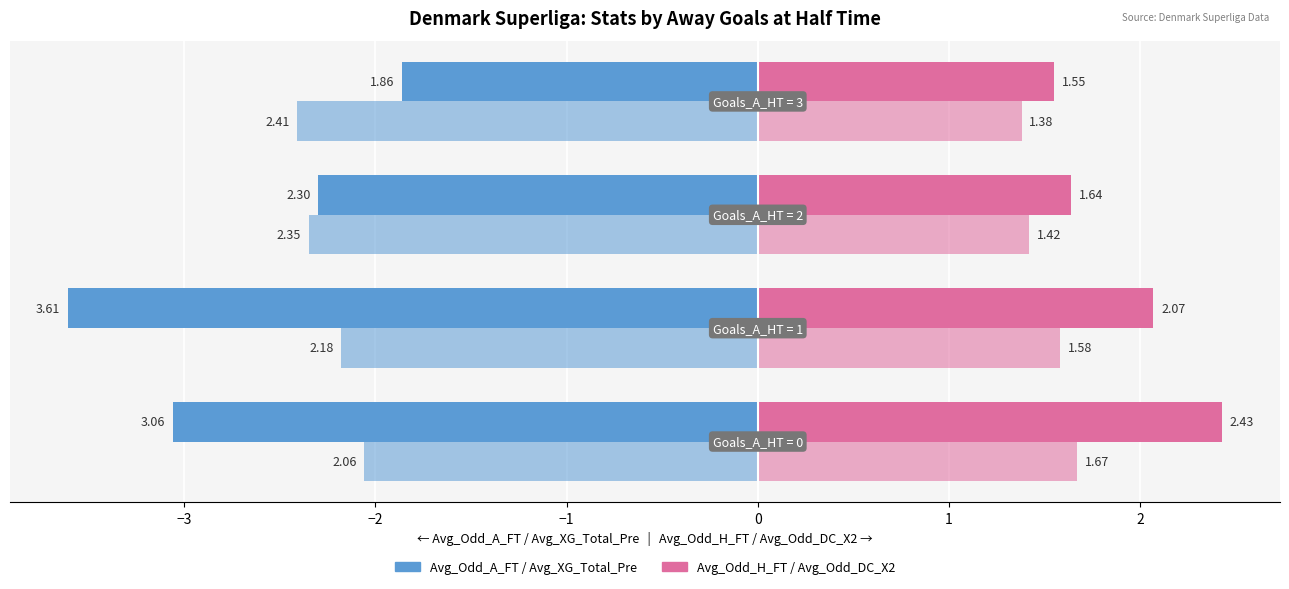

How many data points does each series have?

4